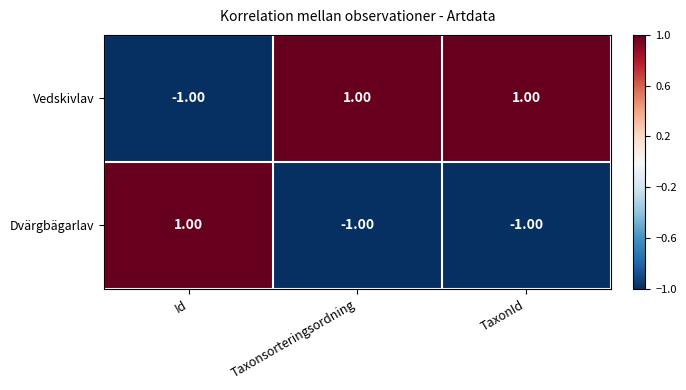

At Id, list the series in order from smallest to largest.

Vedskivlav, Dvärgbägarlav